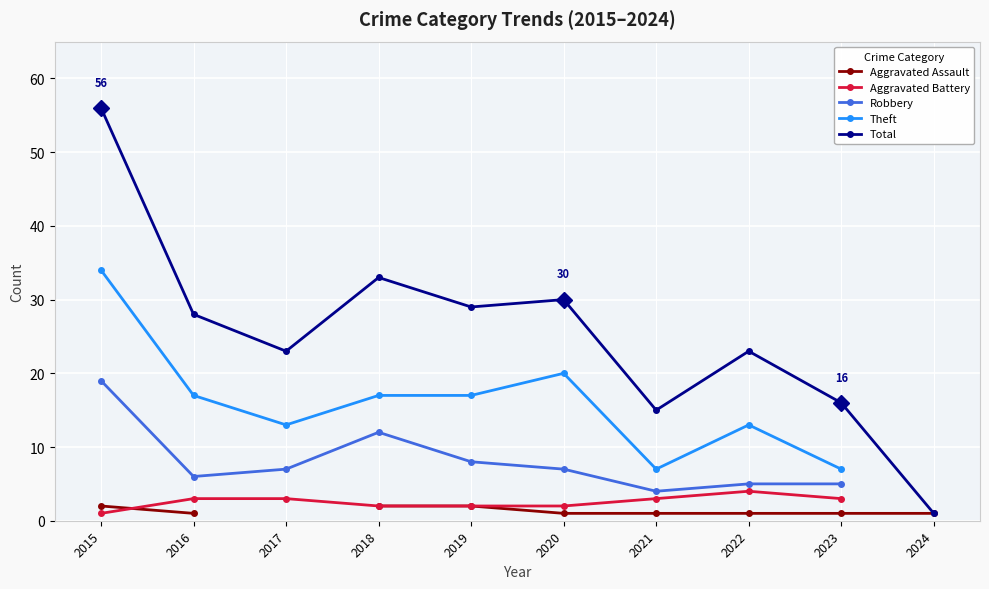

Rank the series by their average value, from lowest to highest.

Aggravated Assault, Aggravated Battery, Robbery, Theft, Total